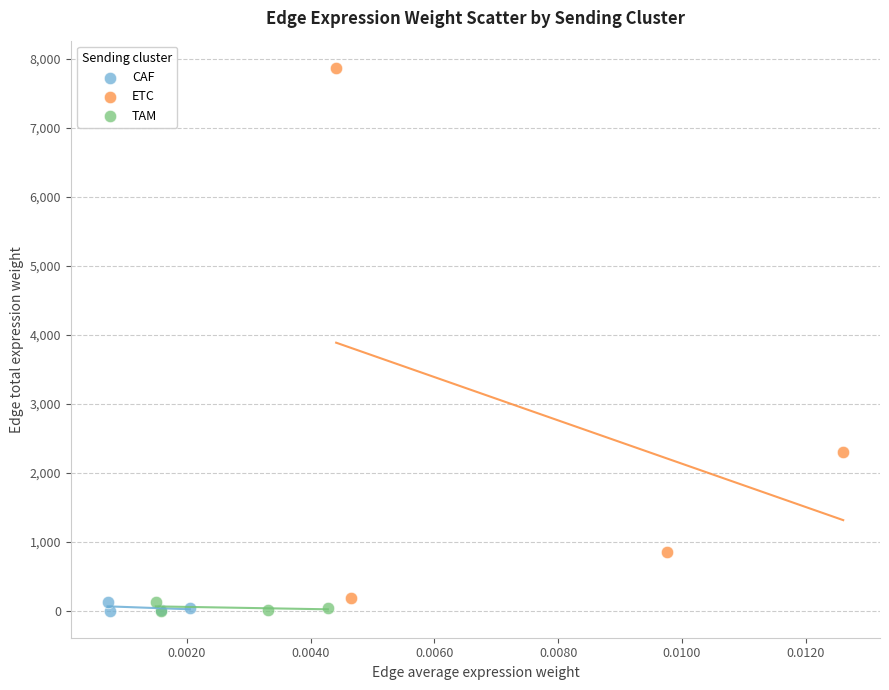

Which series has the largest Y range (max minus min)?

ETC